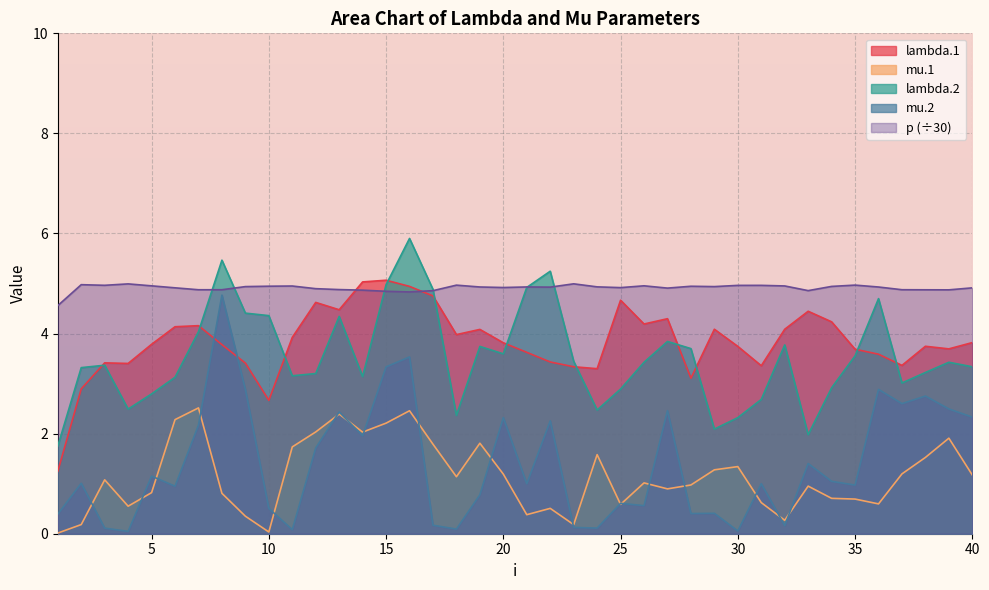

How many data points in mu.2 are less than 1?

20